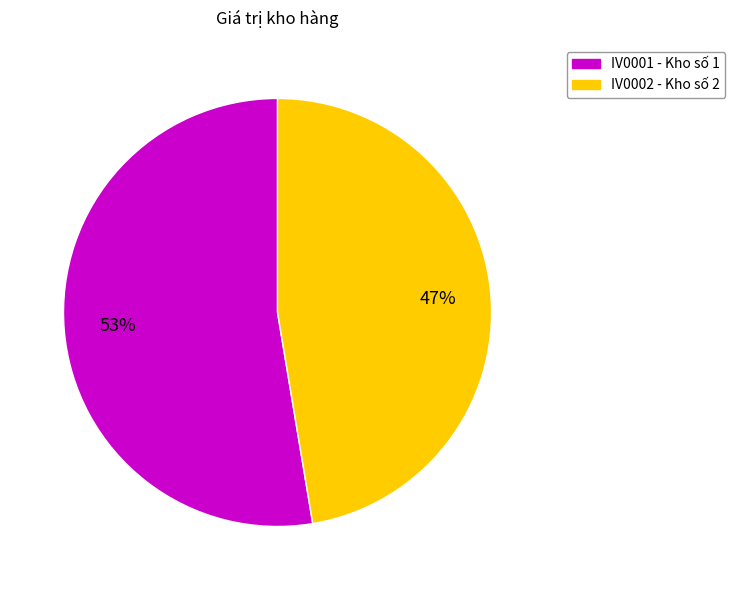

Is the sum of IV0002 - Kho số 2 and IV0001 - Kho số 1 greater than half?

Yes